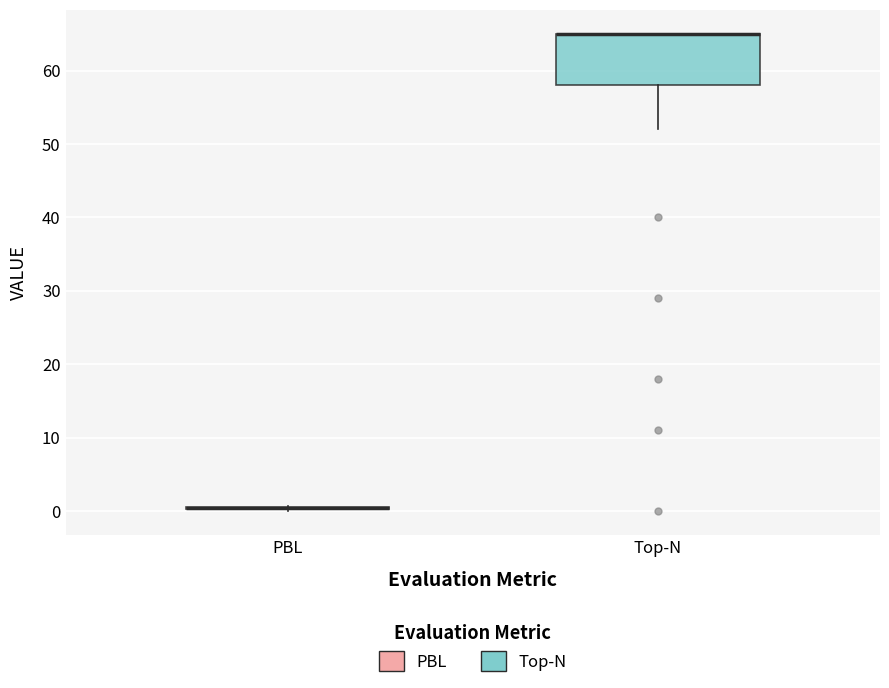

Reading left to right, read every box against the y-axis: the position of its median line, the range the box covers, and the ends of its whiskers. The values are not printed on the chart, so give them approximately, as read against the axis.

PBL: box collapsed to a line at 0, whiskers 0 to 1
Top-N: median 65 (drawn on the box's upper edge), box 58 to 65, whiskers 52 to 65